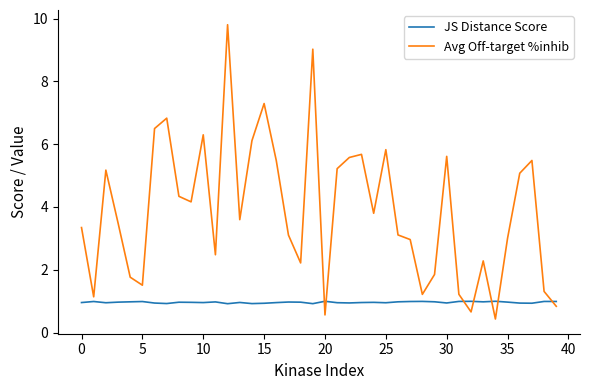

True or false: Avg Off-target %inhib and JS Distance Score cross at least once.

True